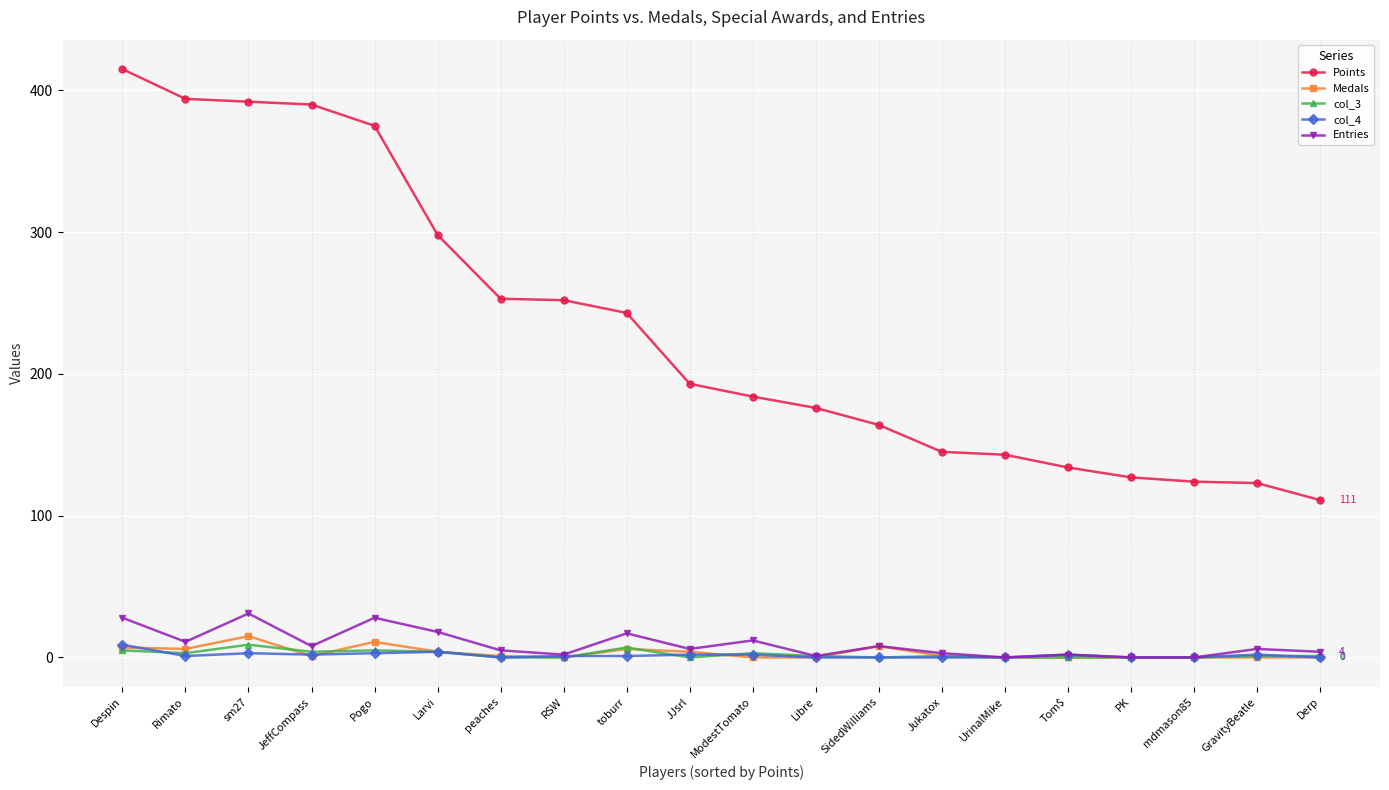

What is the label of the 3rd point from the right?

mdmason85